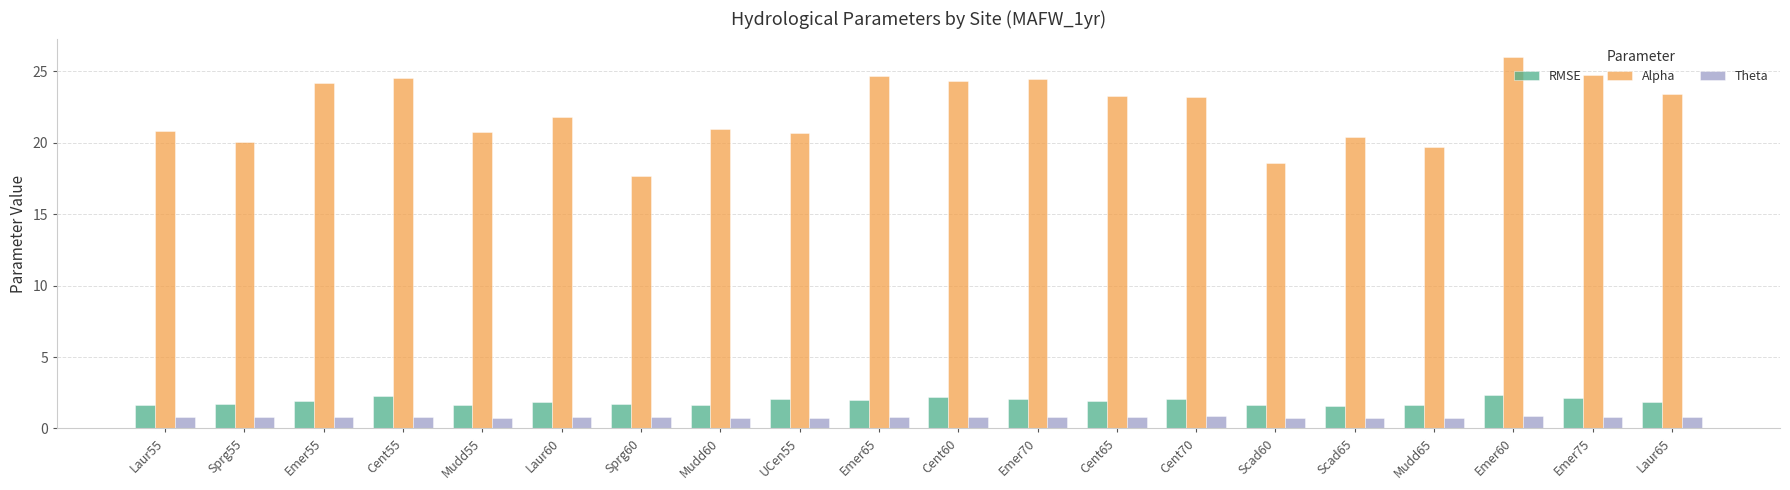

What is the maximum value for RMSE?

2.3